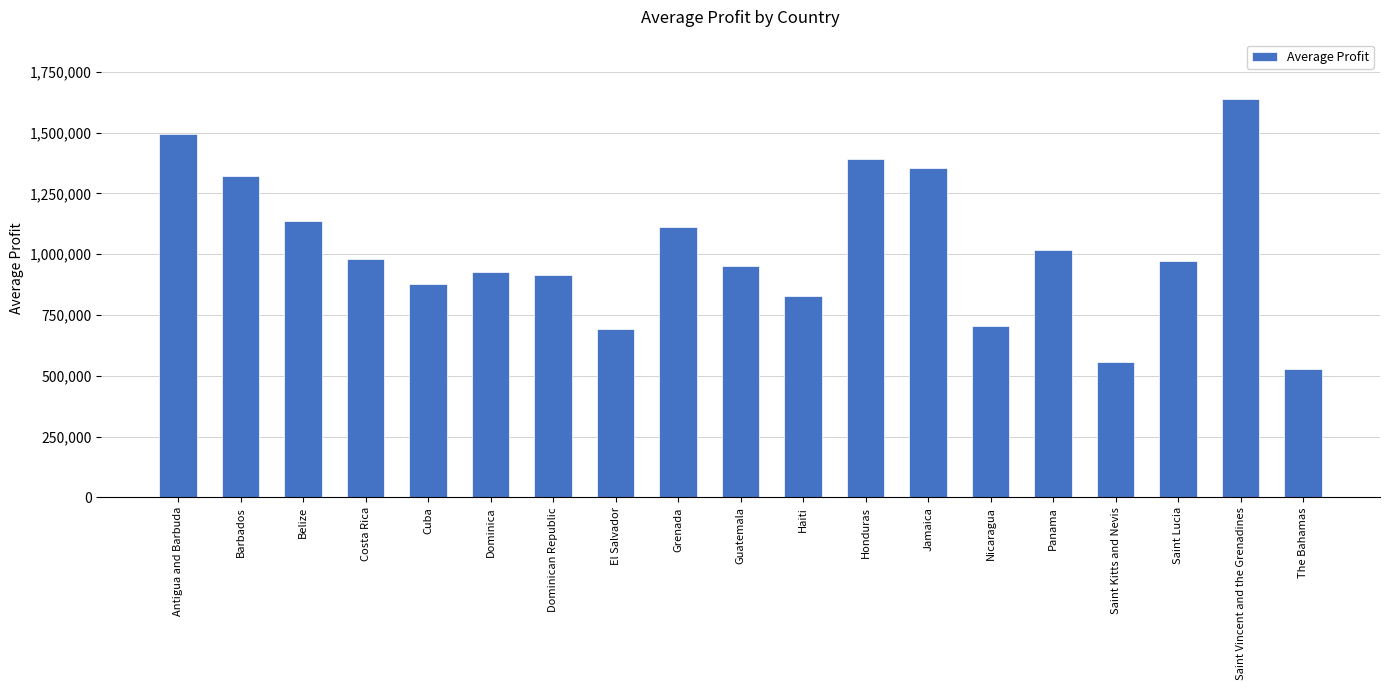

What is the difference between the maximum and minimum values?

1110333.8